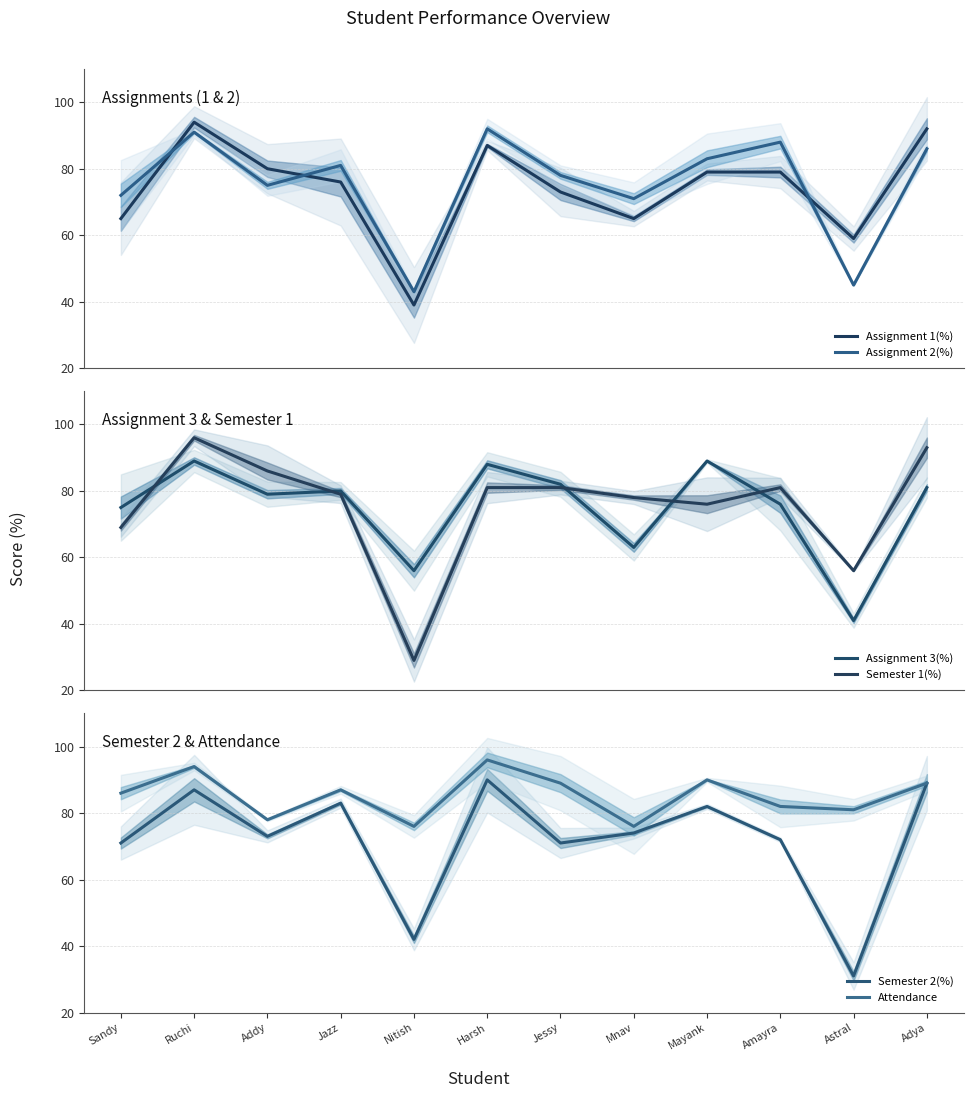

What is the difference between the maximum and minimum values in the Semester 2(%) series?

59